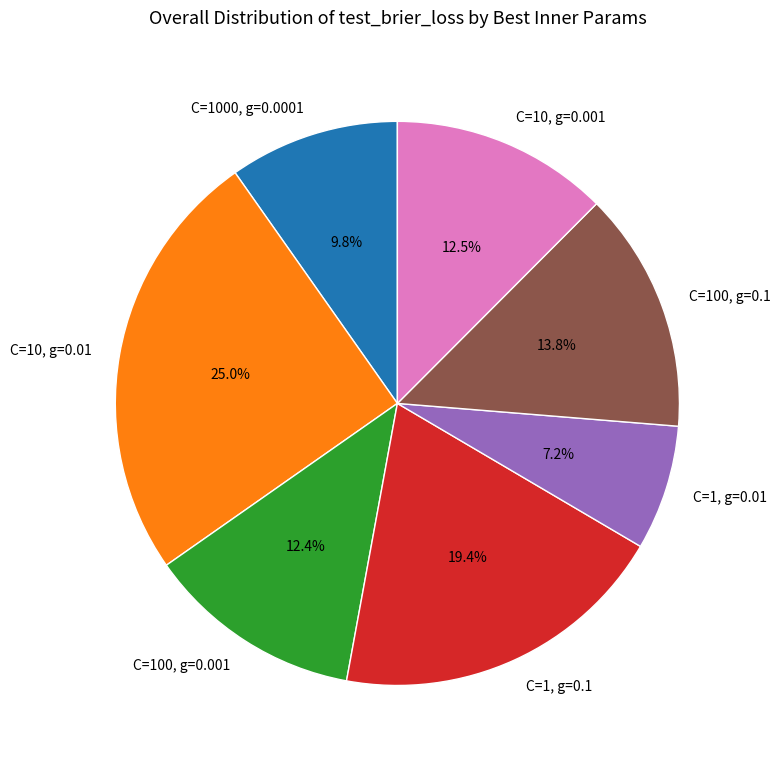

To the nearest percent, what is the average slice percentage?

14%